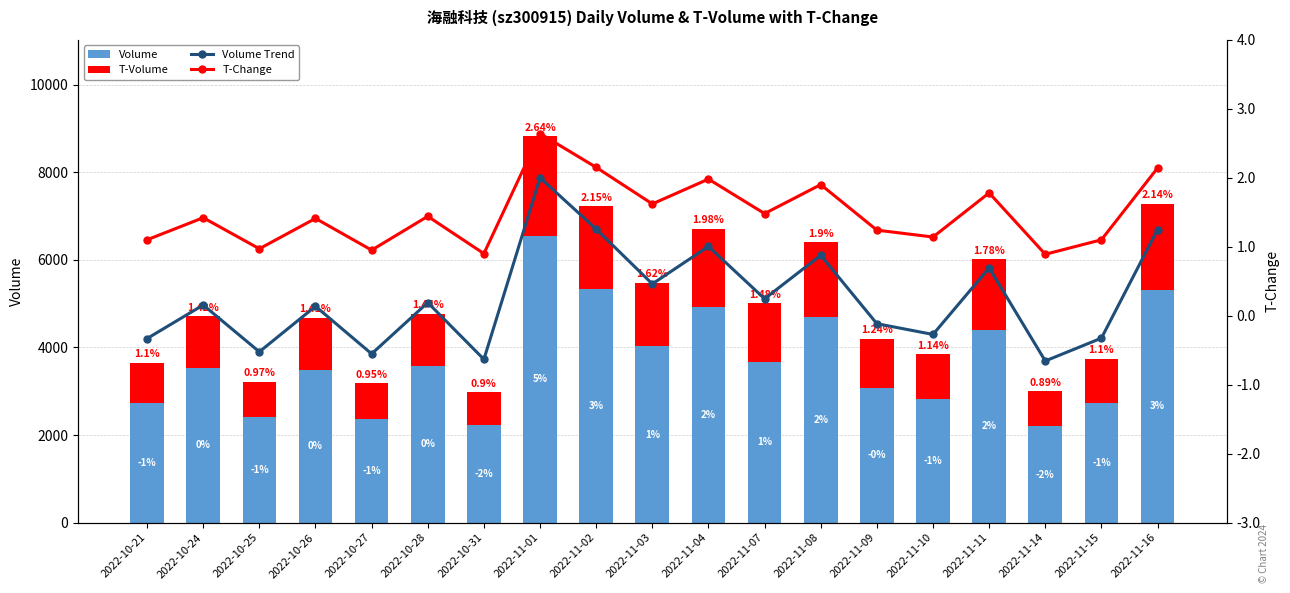

What is the total value across all series at 2022-11-11?

6013.5